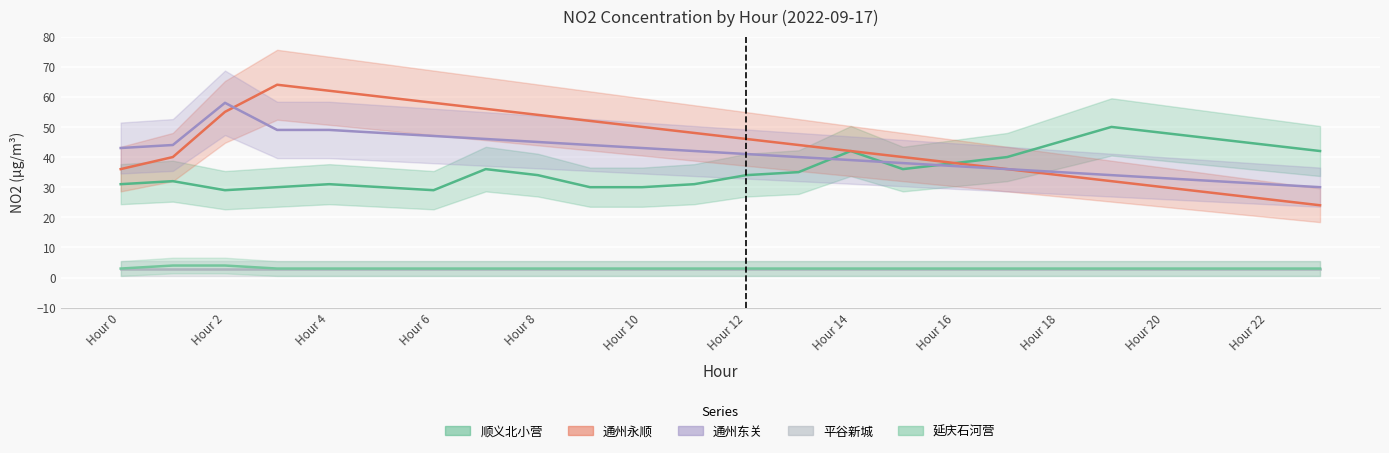

What is the spread (max minus min) of values at Hour 22?

45